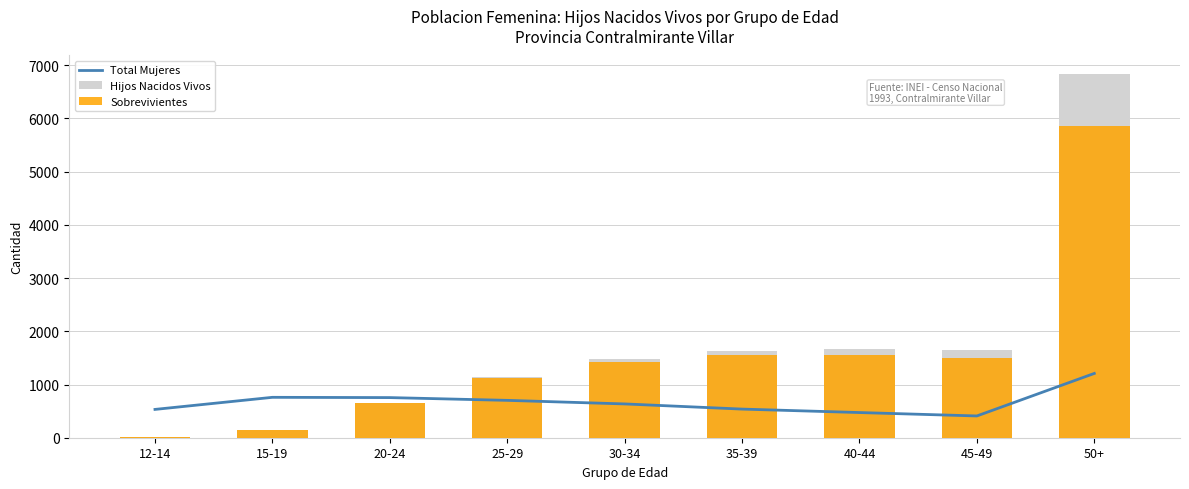

What is the sum of the Hijos Nacidos Vivos values at 35-39 and 40-44?

3287